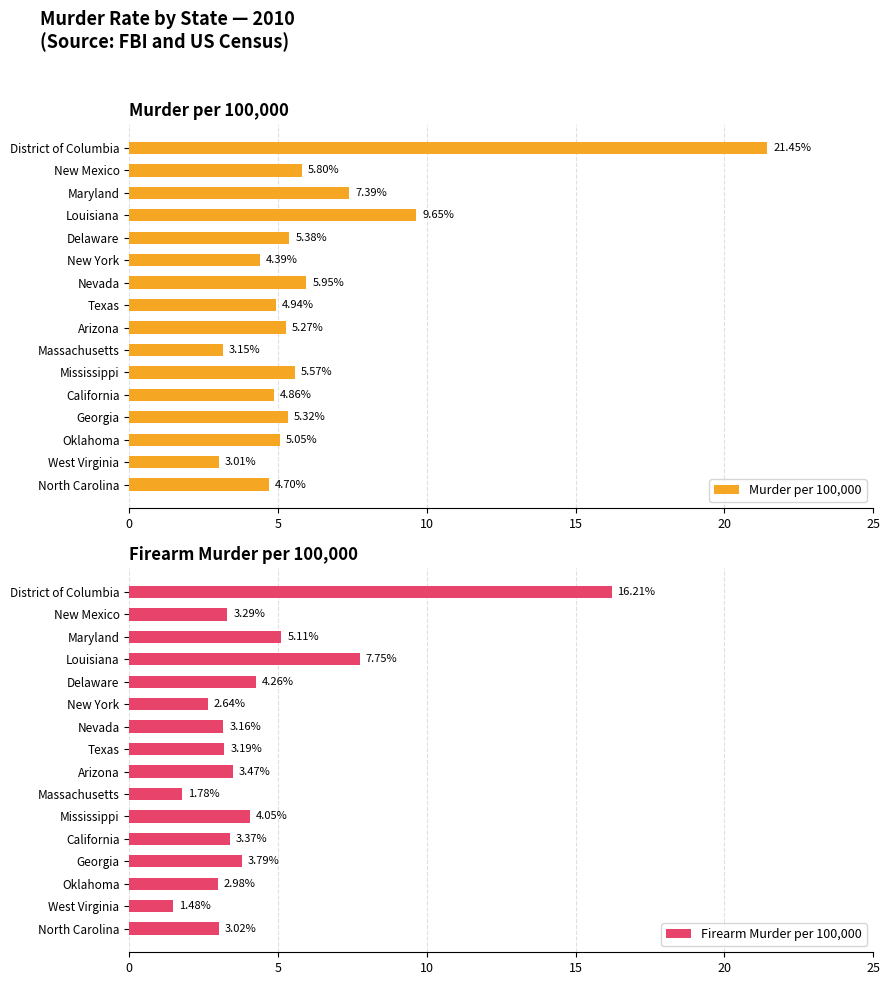

What is the maximum value shown in the chart?

21.4